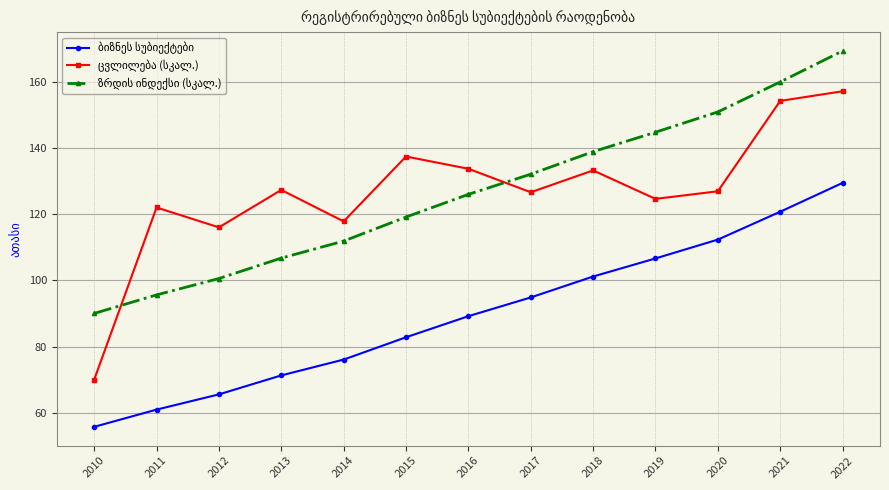

What is the difference between the highest and lowest values at 2020?

38.6